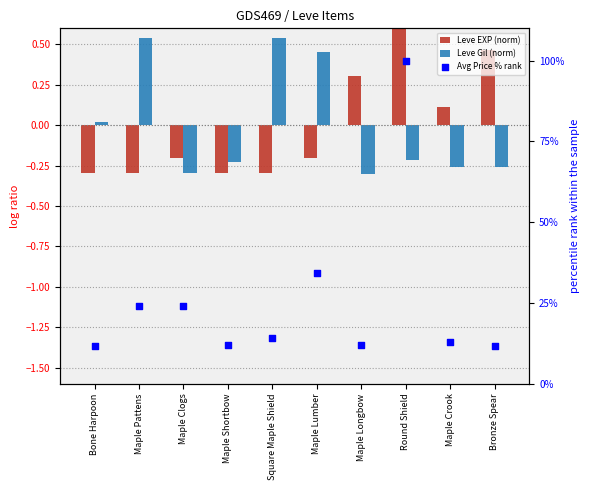

At which category is the sum across all series the highest?

Round Shield